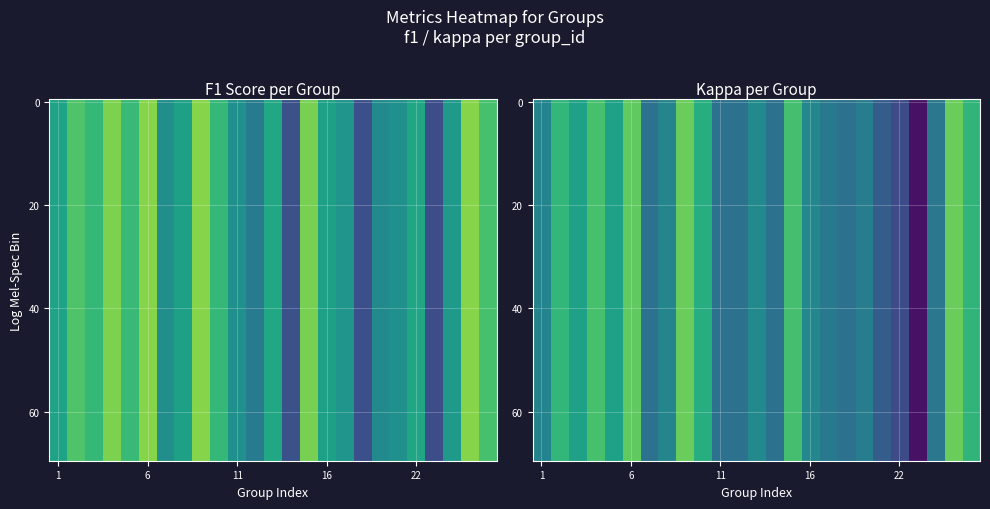

What is the sum of all 14 values?

0.7